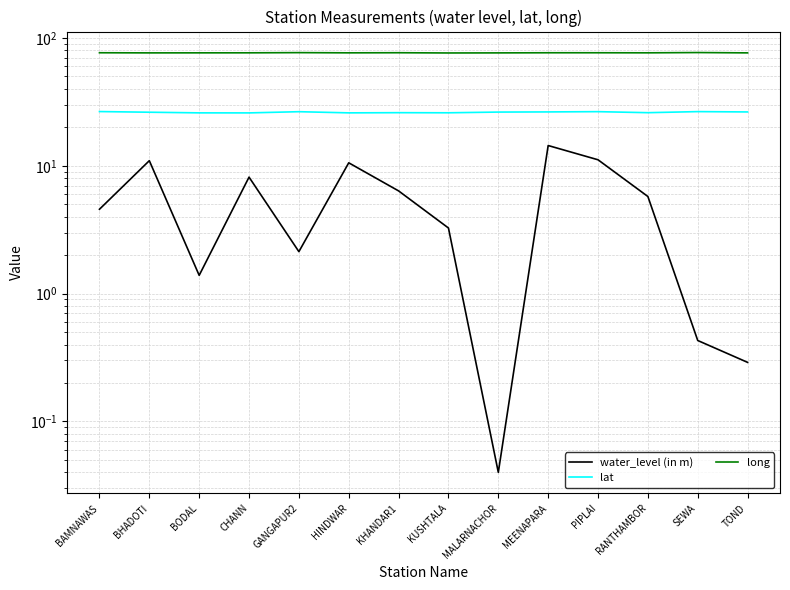

True or false: long and water_level (in m) intersect in this chart.

False